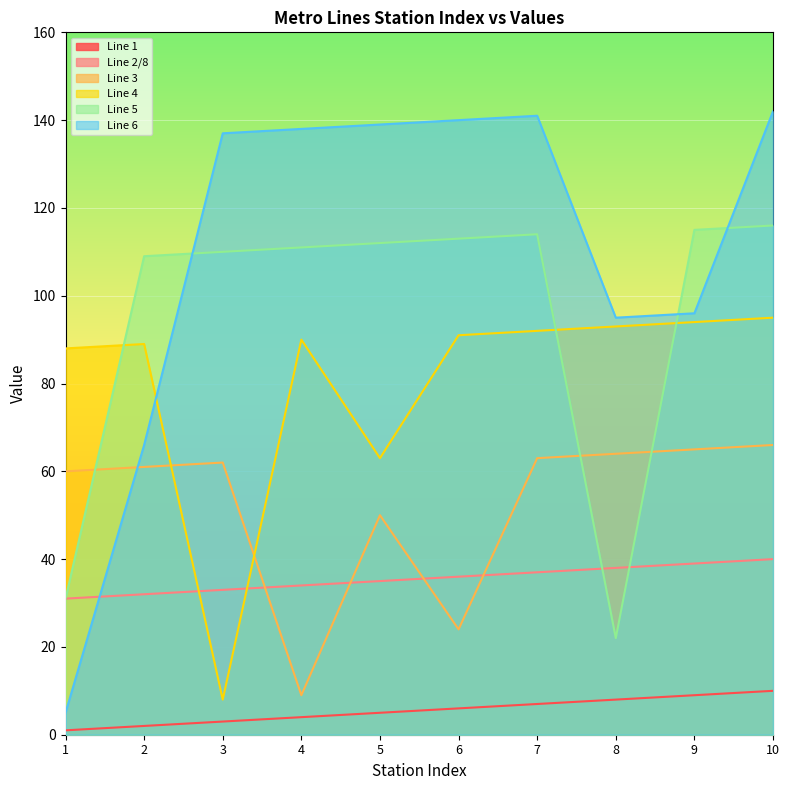

How many Line 2/8 values are between 33 and 38?

6